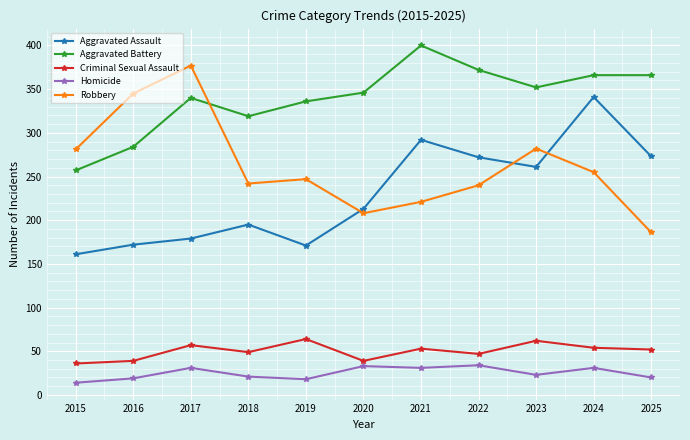

List the series in order of their peak value, highest first.

Aggravated Battery, Robbery, Aggravated Assault, Criminal Sexual Assault, Homicide